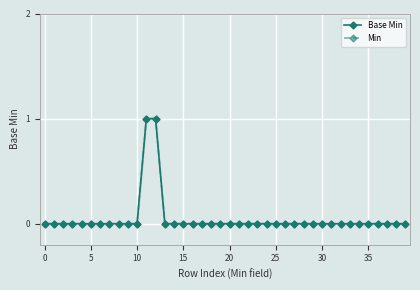

The value of Base Min at 27 is 0. True or false?

False